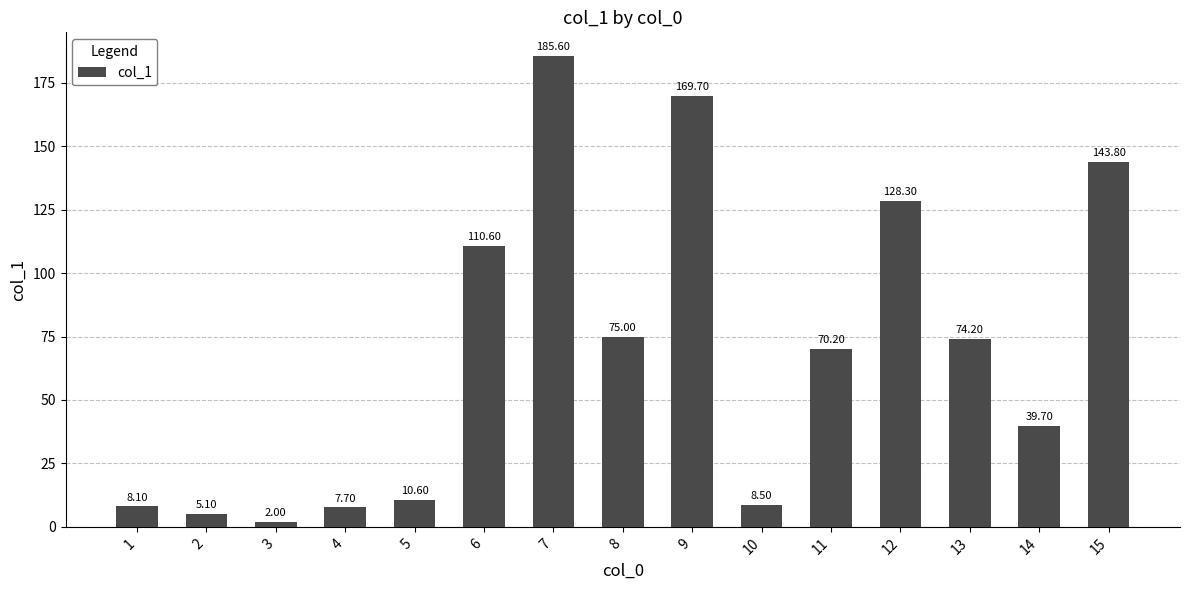

What is the difference between the maximum and minimum values?

183.6